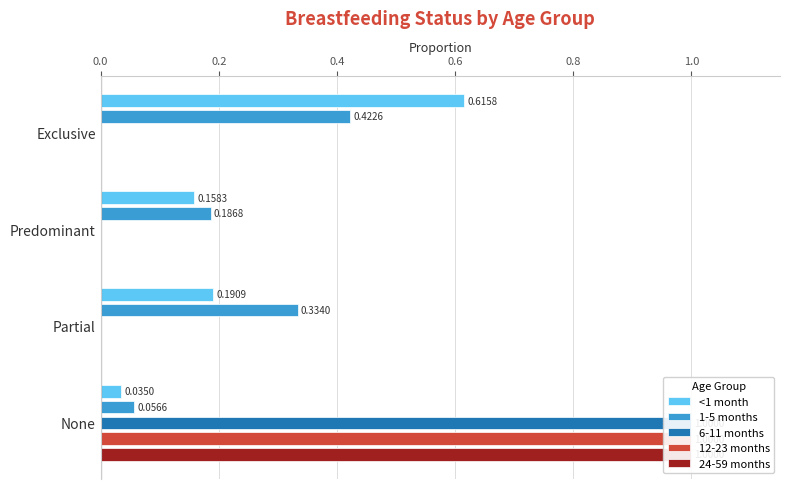

What is the average value of the 1-5 months series?

0.2